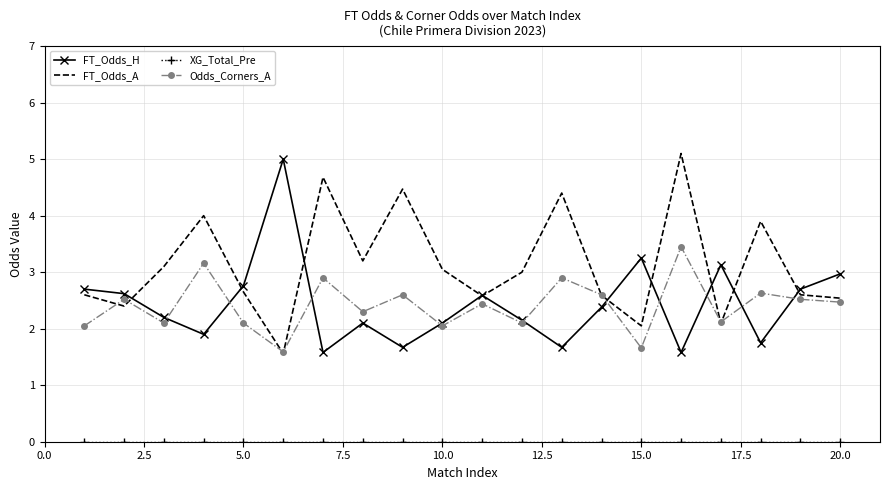

Which series has the largest total across all categories?

FT_Odds_A